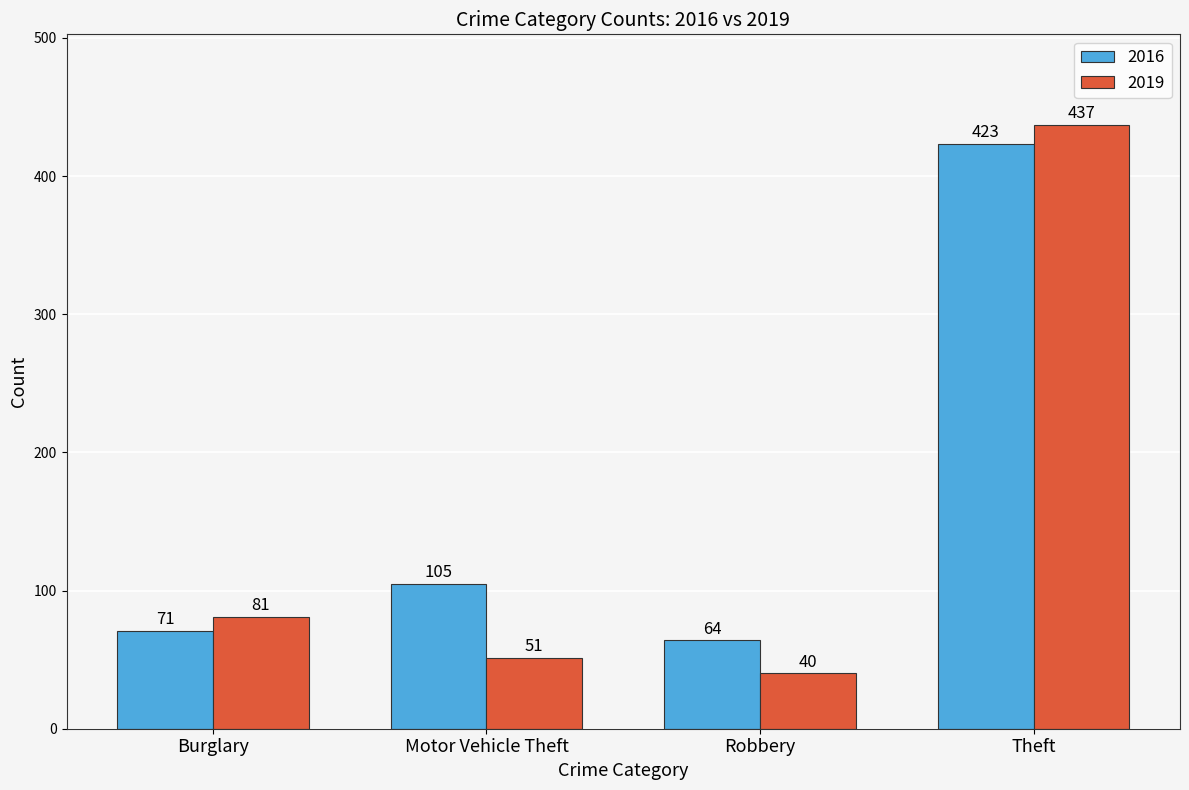

Rank the series by their maximum value, from lowest to highest.

2016, 2019